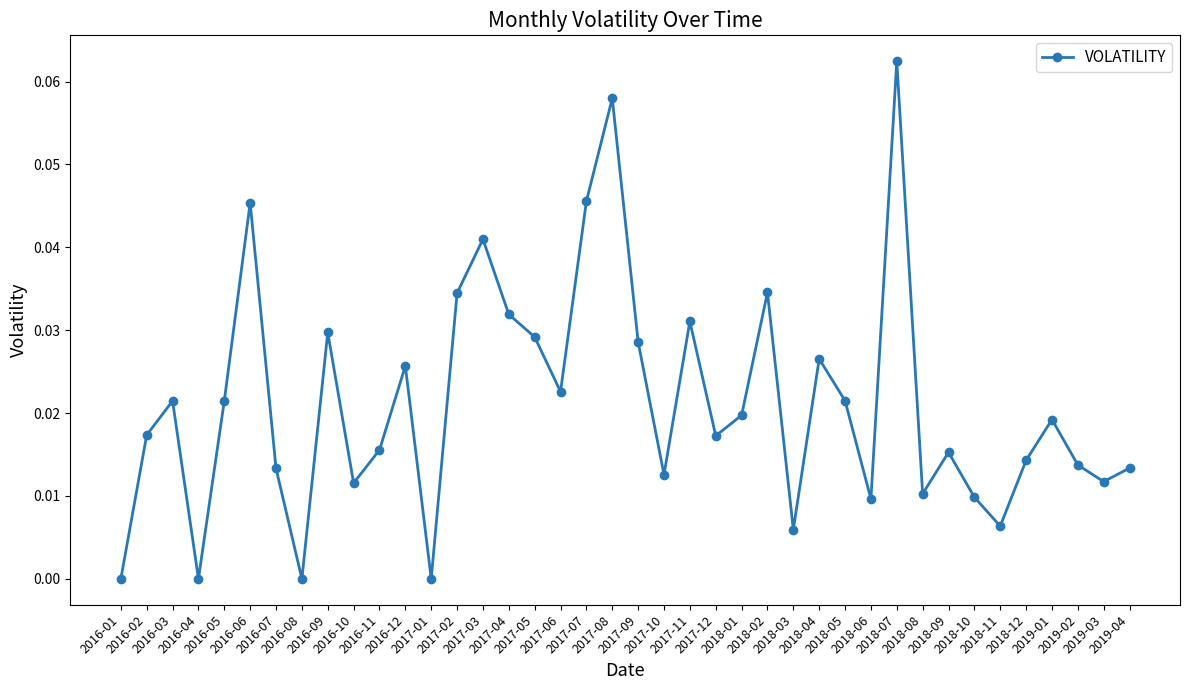

Is this an area chart (filled region under the line)?

No